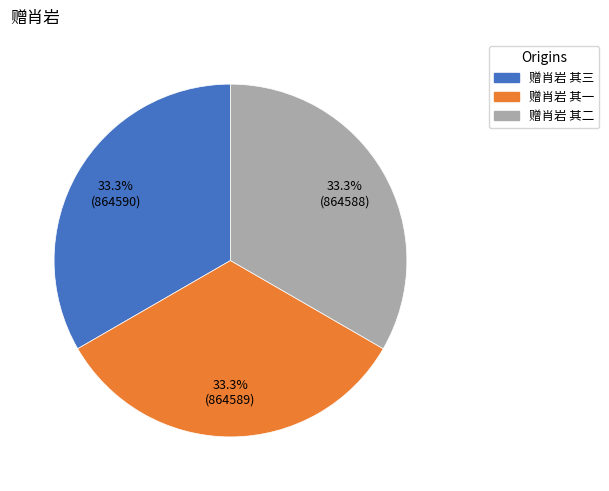

Combined, what portion of the pie is 赠肖岩 其一 and 赠肖岩 其二?

66.7%